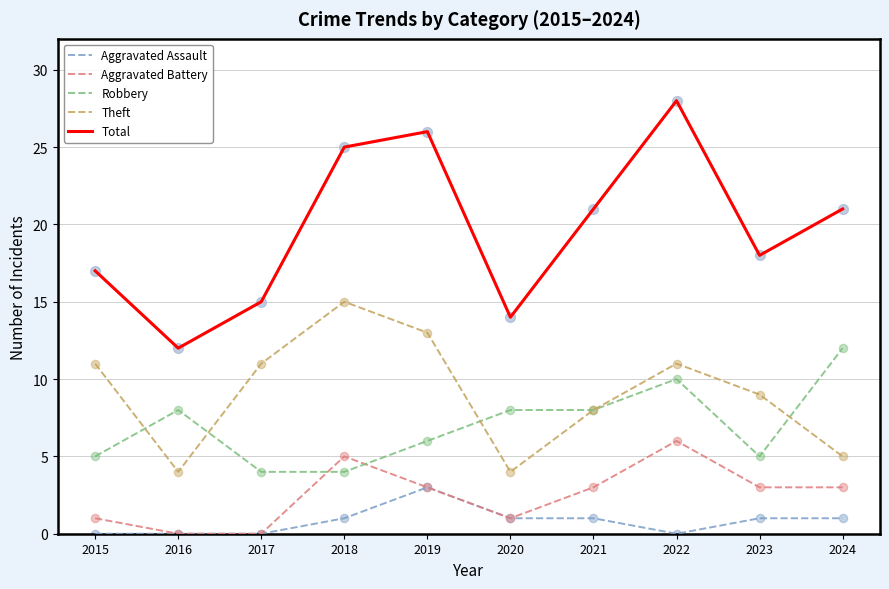

At how many categories does at least one series exceed 19?

5